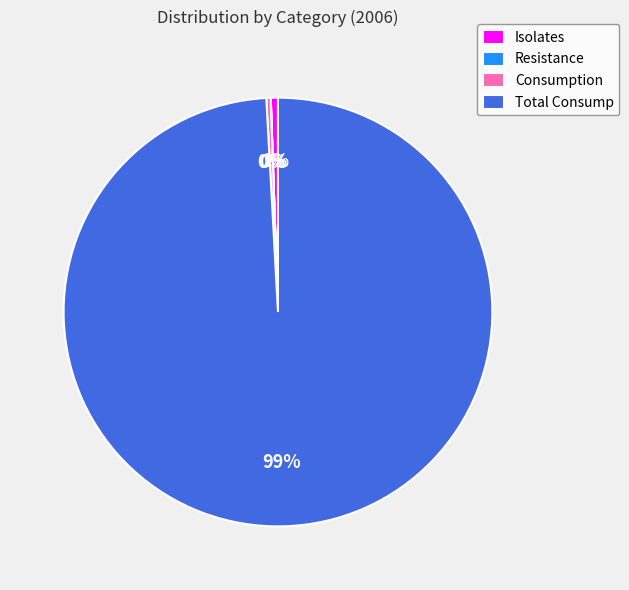

To the nearest percent, what is the difference between the largest and smallest slice percentages?

99%